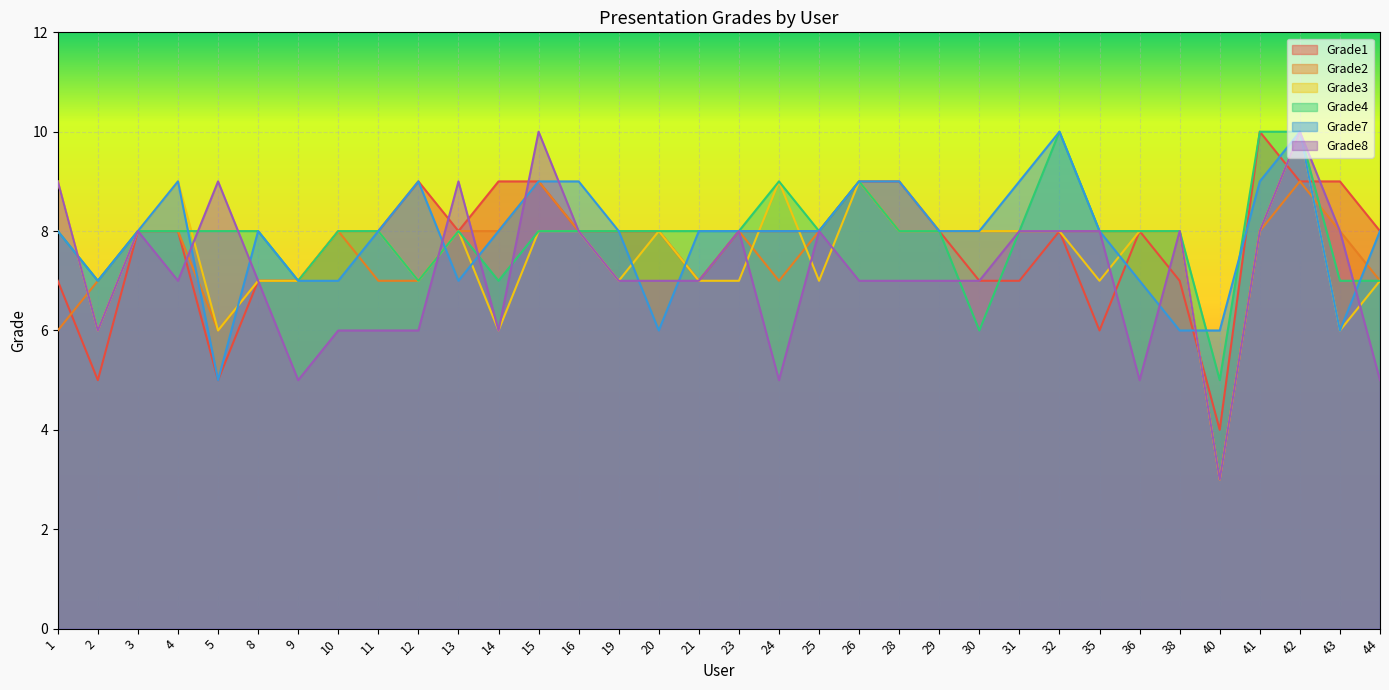

At which category is the sum across all series the highest?

42